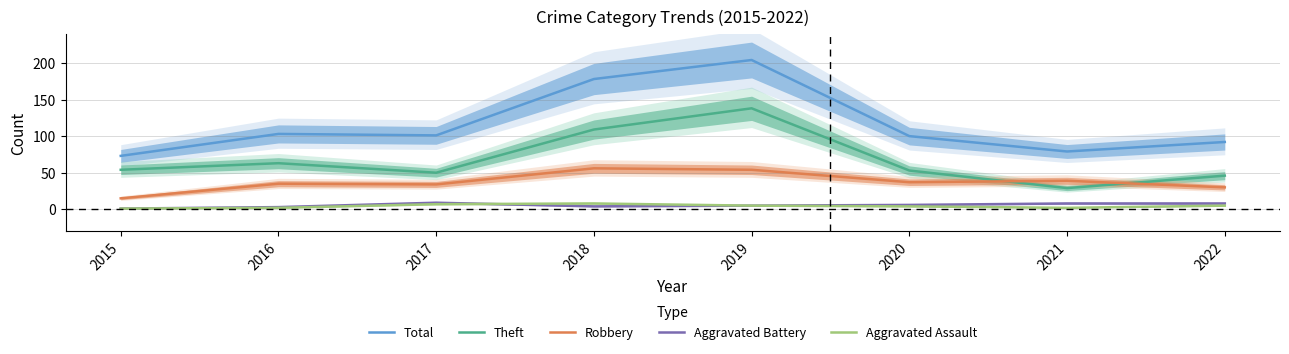

True or false: Total and Aggravated Battery cross at least once.

False